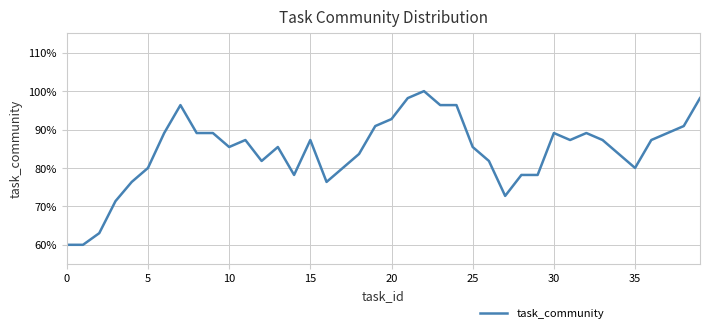

What is the difference between the maximum and minimum values?

40.0